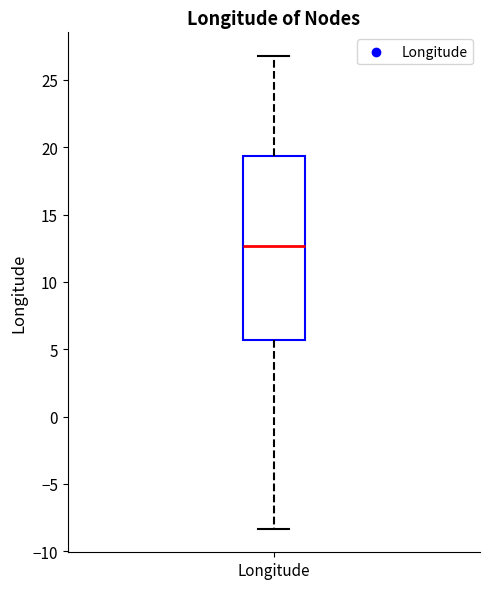

Read this box plot against the y-axis: the position of the median line, the range covered by the box, and the ends of both whiskers. The values are not printed on the chart, so give them approximately, as read against the axis.

median 12.5, box 5.5 to 19.5, whiskers -8.5 to 27.0